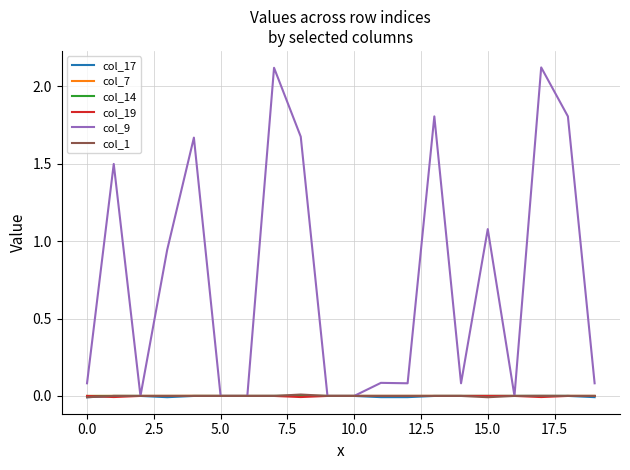

Which series has the largest range (max minus min)?

col_9